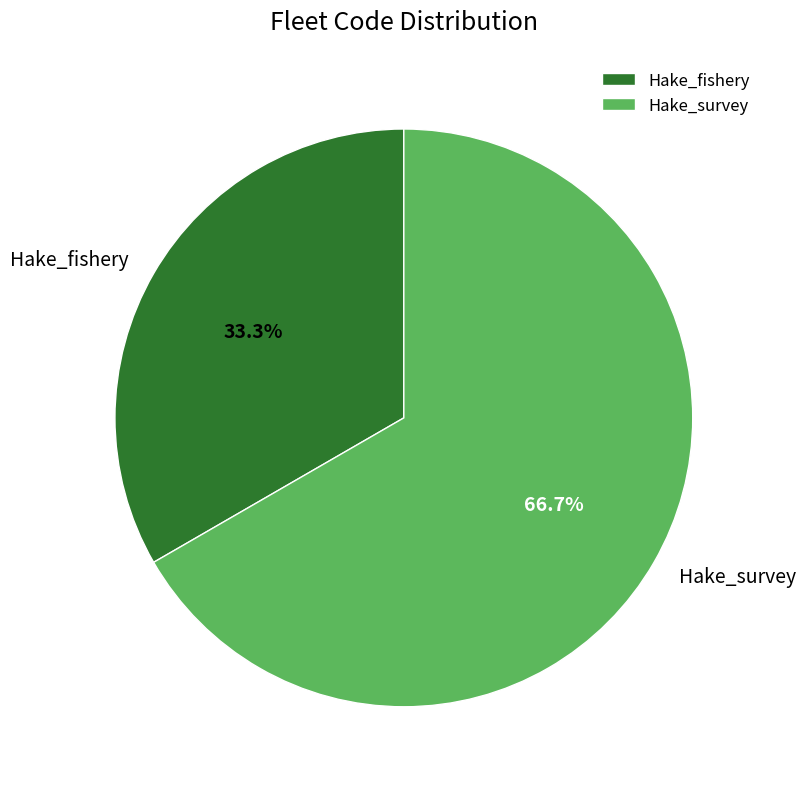

Count the number of slices in the pie.

2